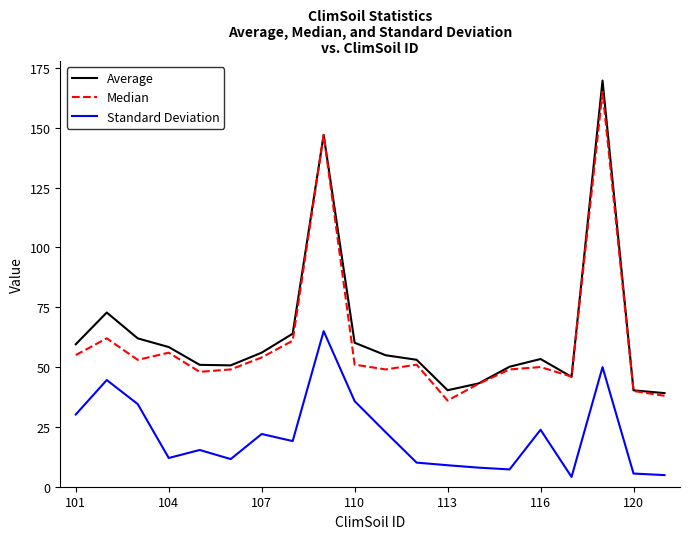

True or false: Median and Standard Deviation intersect in this chart.

False